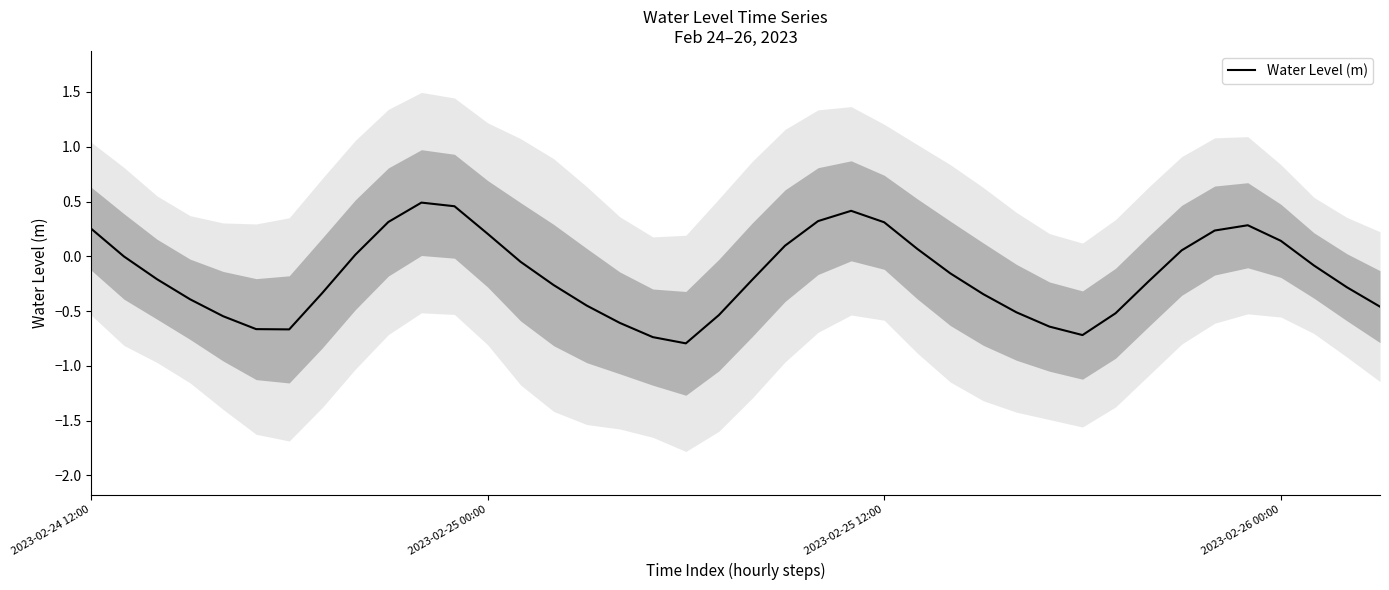

What is the average value?

-0.2